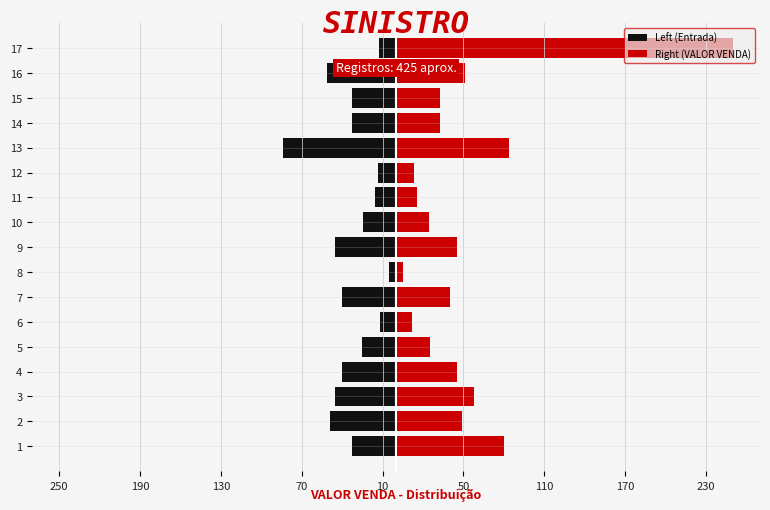

What is the difference between the maximum and minimum values in the Left (Entrada) series?

78.2